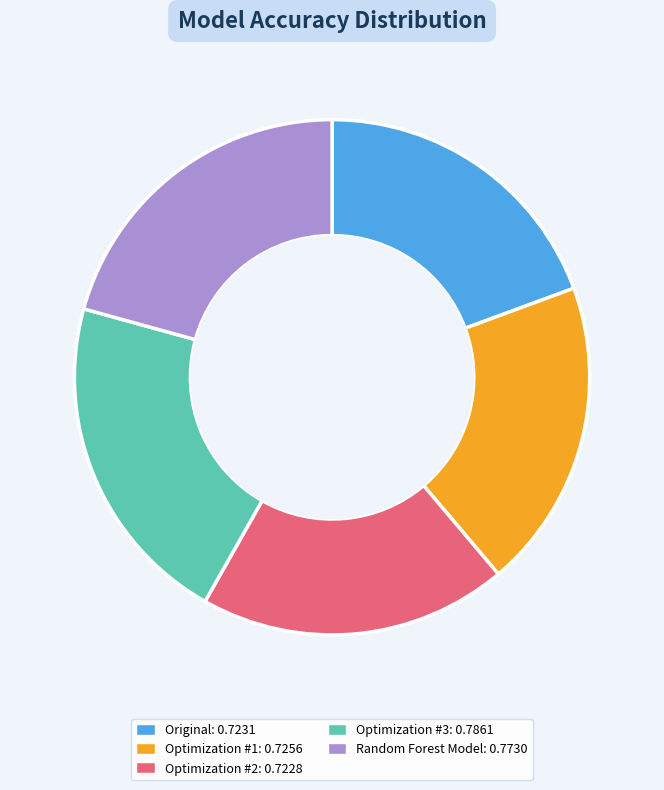

Is the sum of Optimization #2 and Random Forest Model greater than half?

No